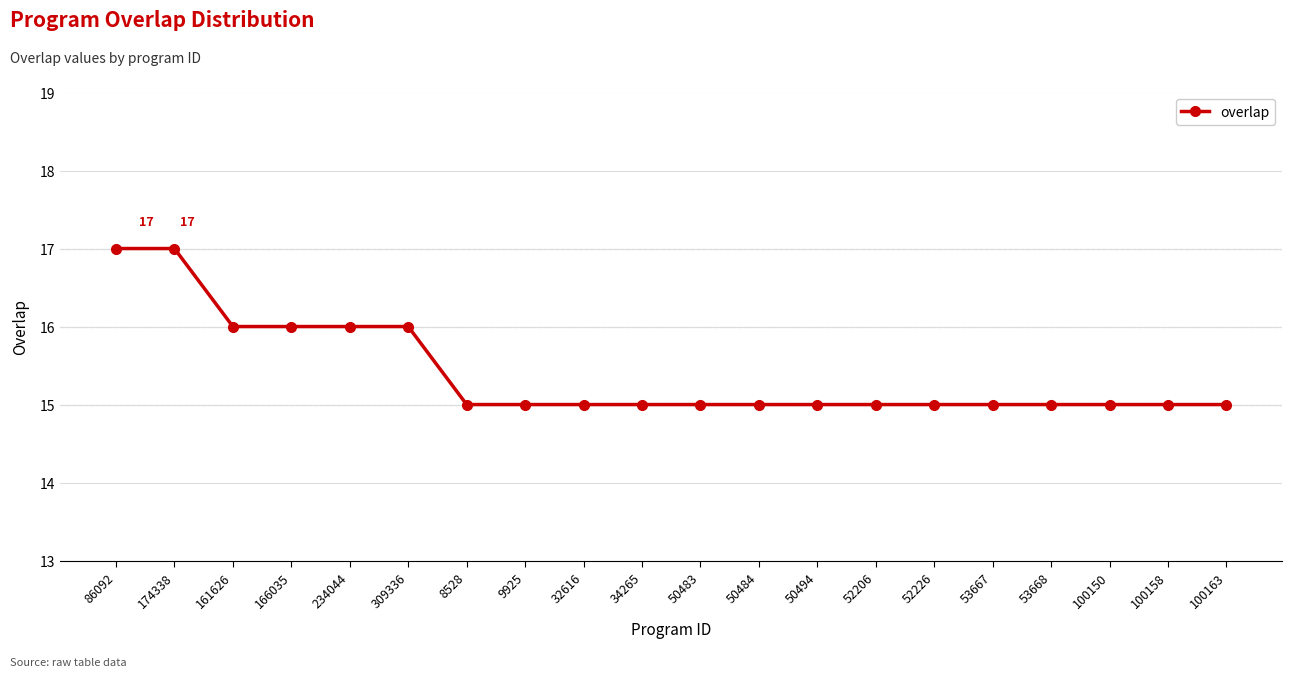

Reading left to right, extract all data points from this chart.

86092=17	174338=17	161626=16	166035=16	234044=16	309336=16	8528=15	9925=15	32616=15	34265=15	50483=15	50484=15	50494=15	52206=15	52226=15	53667=15	53668=15	100150=15	100158=15	100163=15